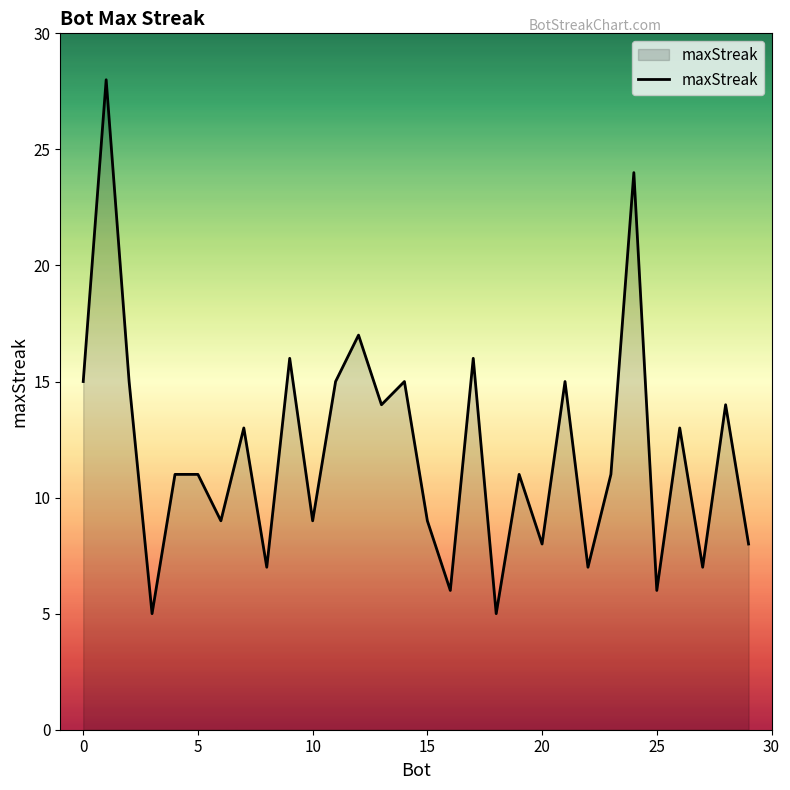

What is the difference between the maximum and minimum values?

23